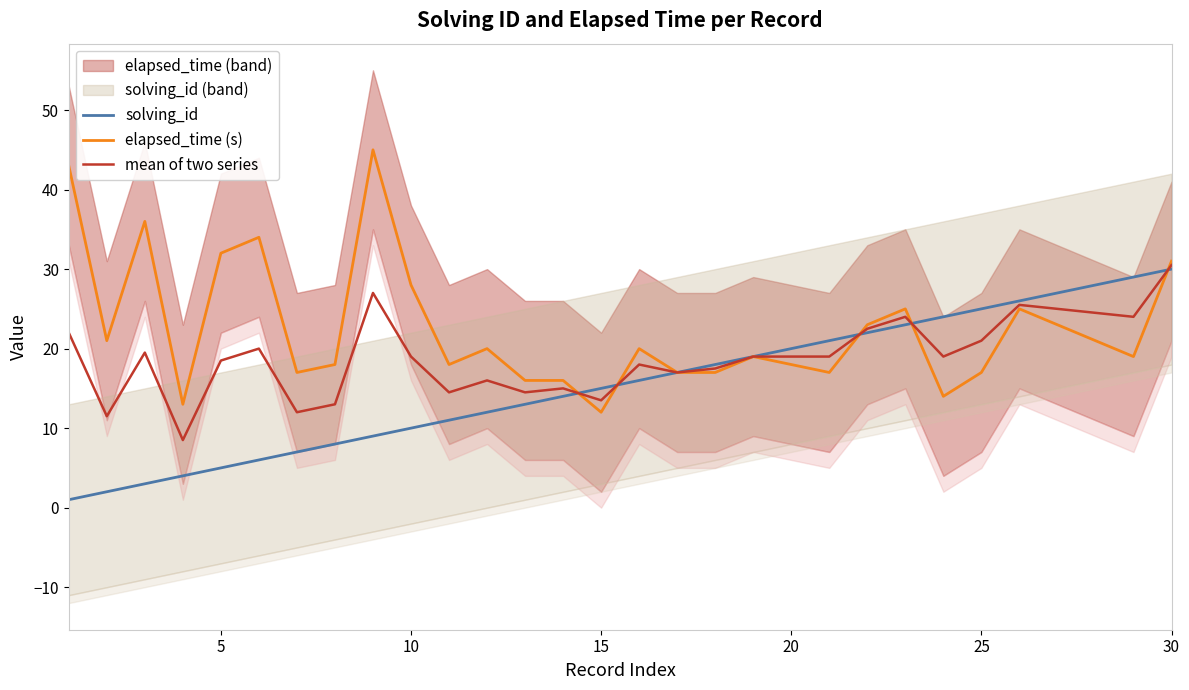

The value of solving_id at 15 is 15.0. True or false?

True